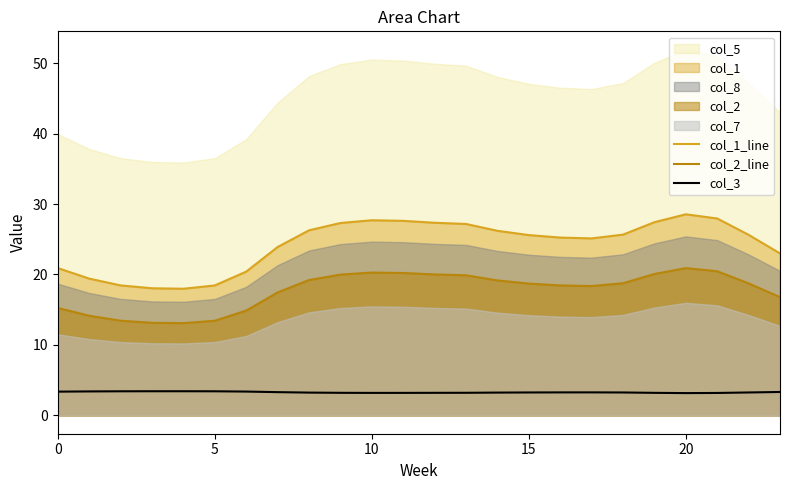

What is the minimum value for col_2_line?

13.1